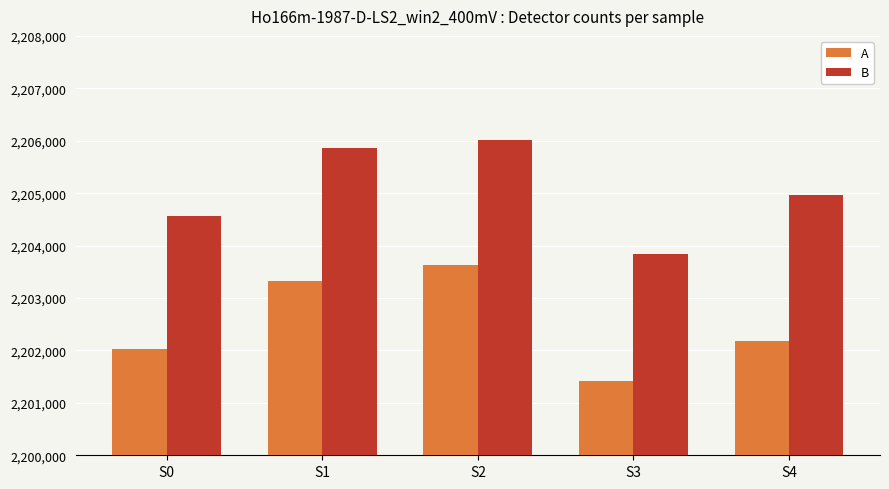

How many series are shown in this chart?

2